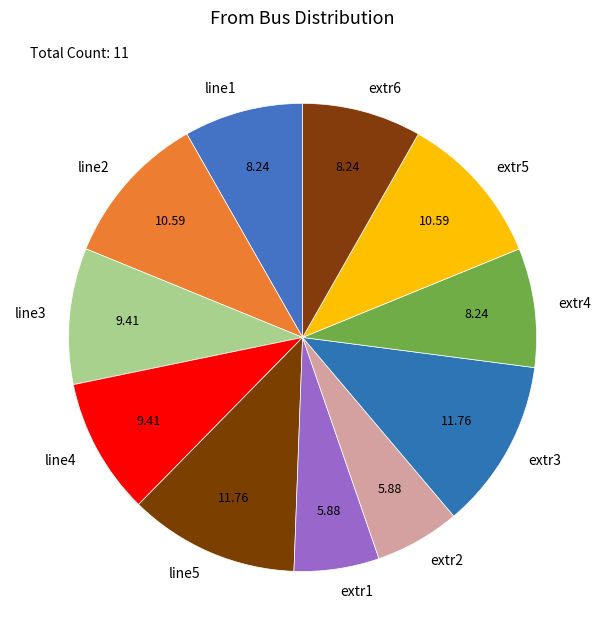

Do extr4 and extr3 together represent more than half of the pie?

No